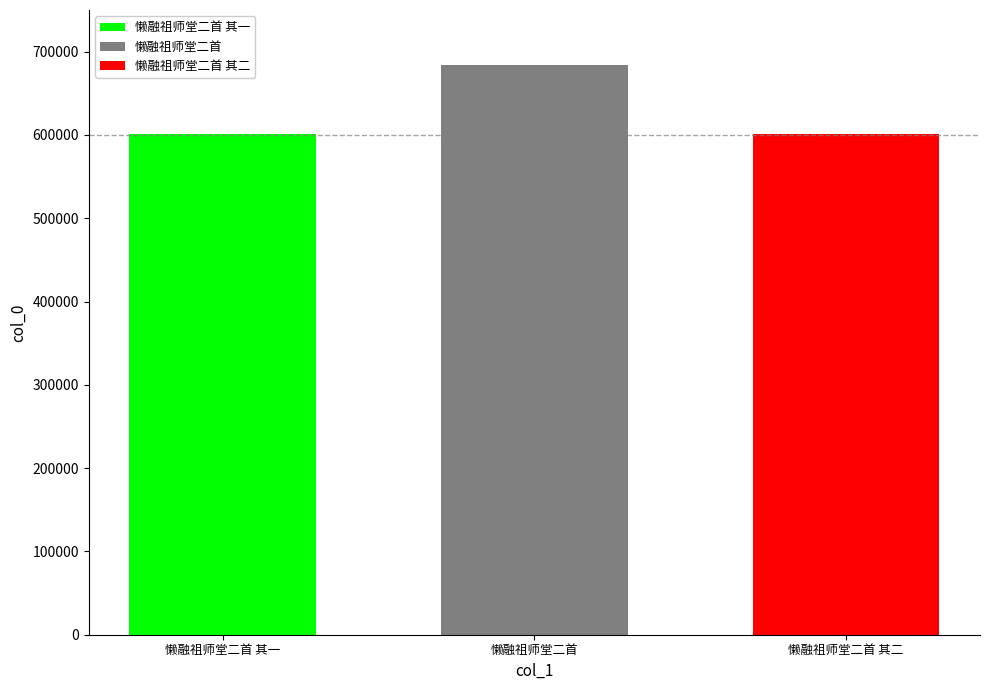

What is the minimum value shown in the chart?

600807